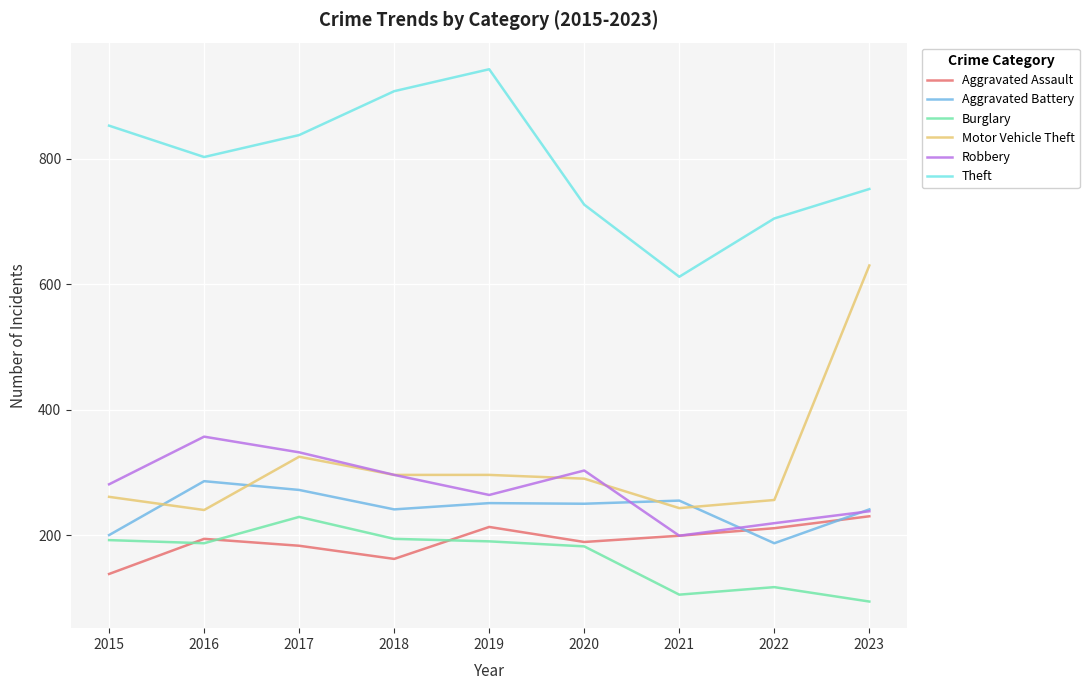

What is the average value of the Motor Vehicle Theft series?

315